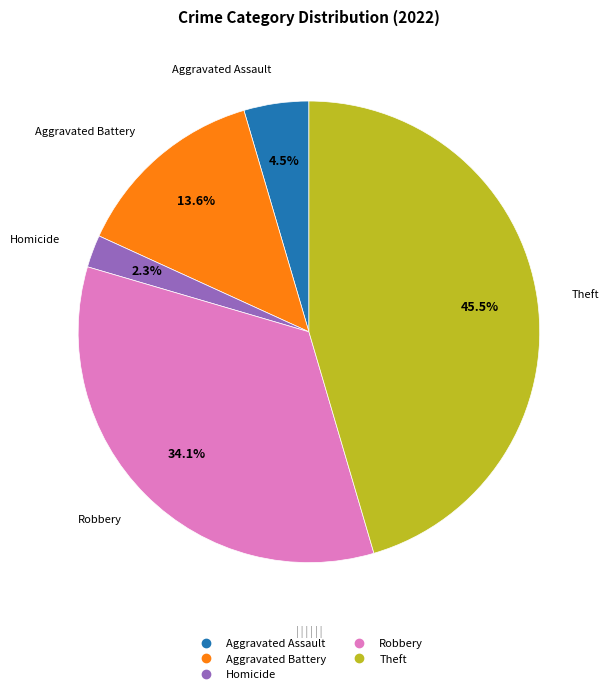

Is there a majority slice in this chart?

No